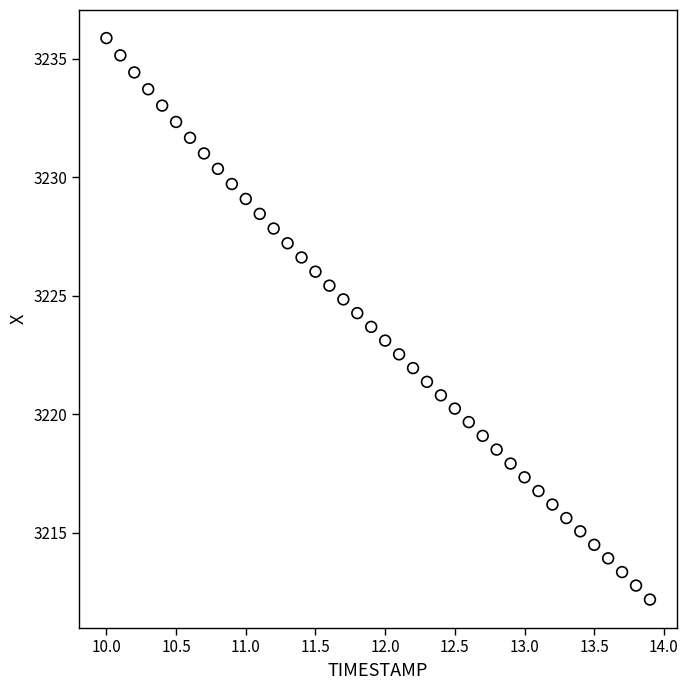

What is the range of Y values (max minus min)?

23.7